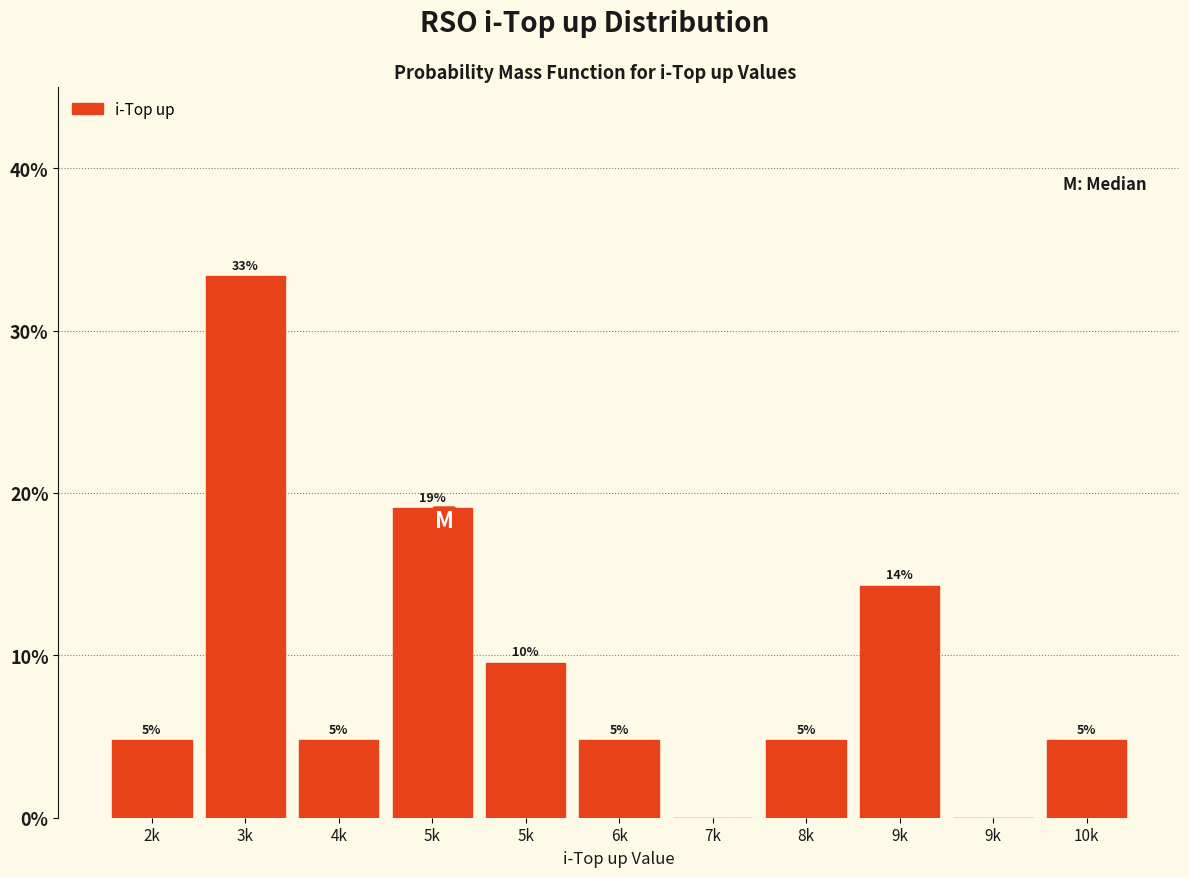

Are the bars horizontal?

No